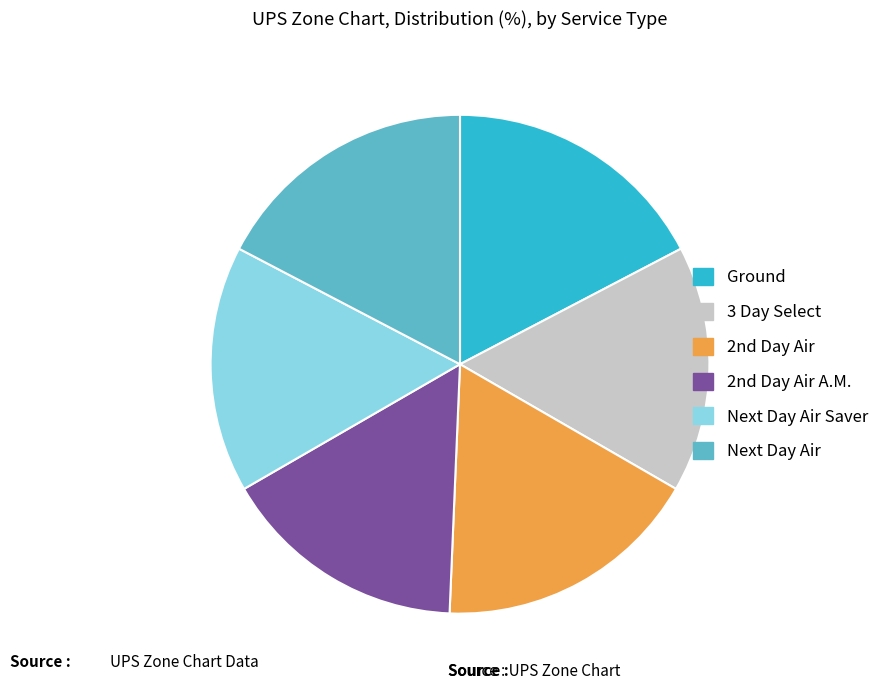

Is the sum of 3 Day Select and Next Day Air Saver greater than half?

No